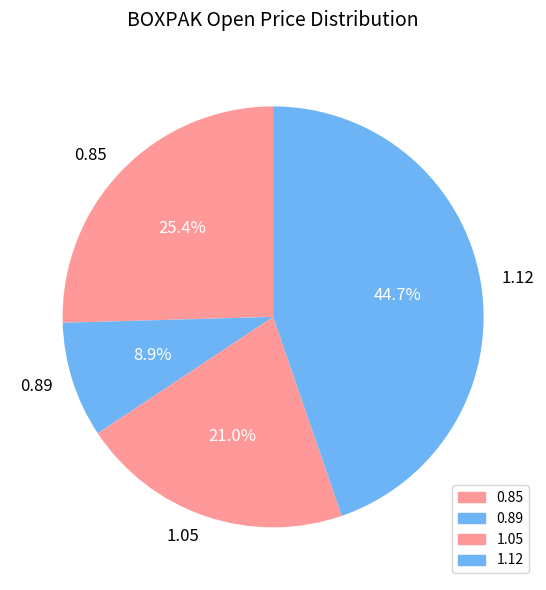

How many slices are in this pie chart?

4